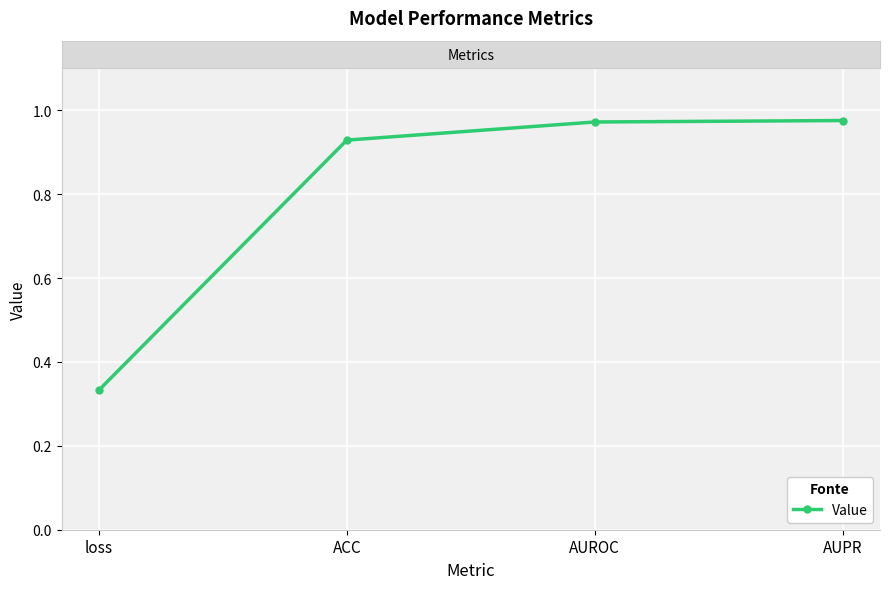

Which category has the lowest value across all series?

loss